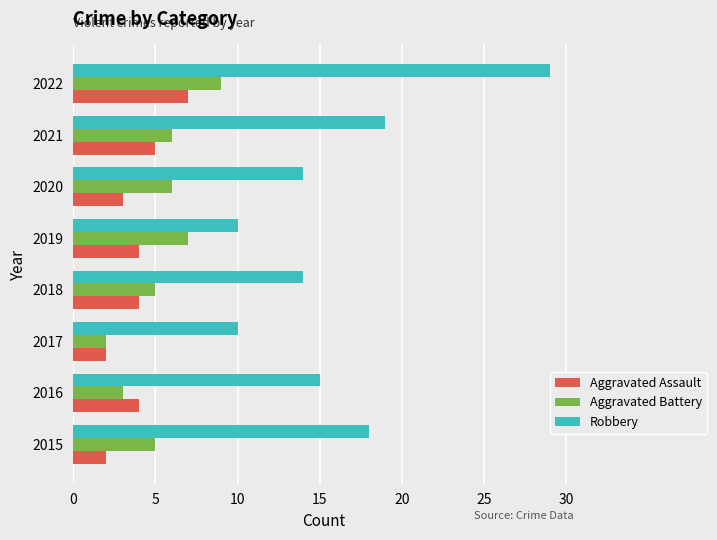

Is the value of Robbery at 2020 greater than the value of Aggravated Battery at 2018?

Yes